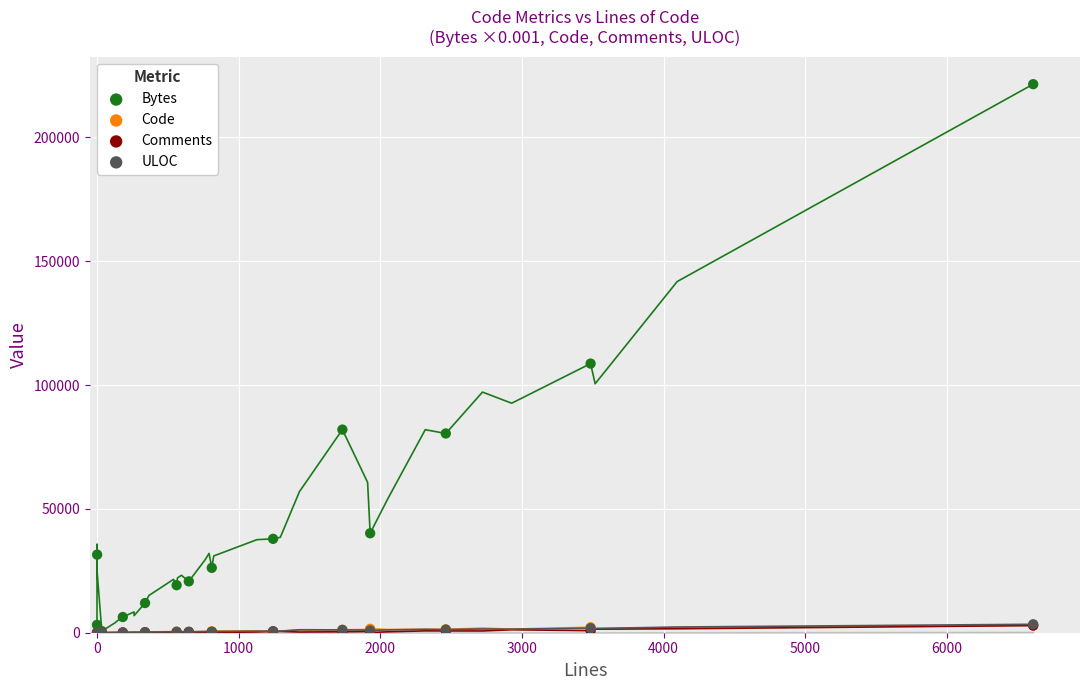

Which series reaches the maximum Y coordinate?

Bytes